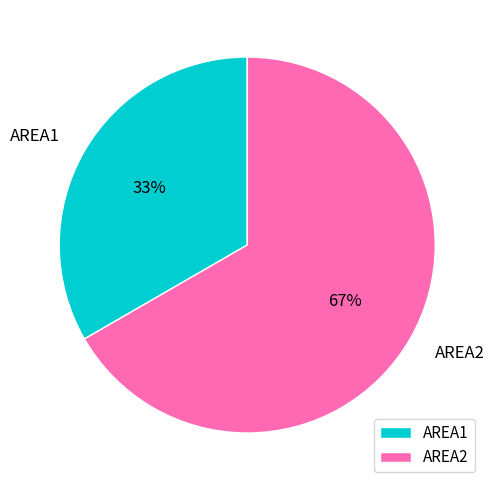

How many slices are in this pie chart?

2